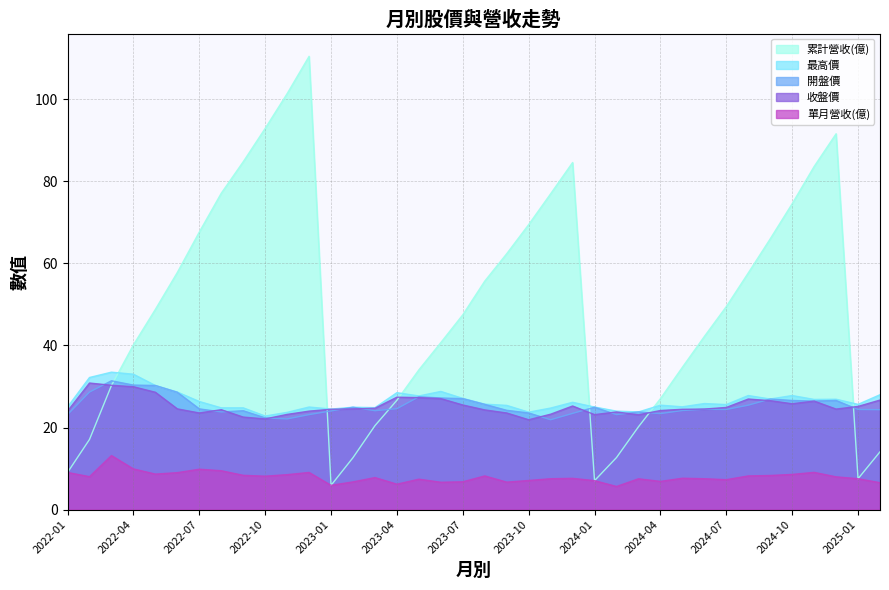

At which label does 收盤價 reach its minimum?

2023-10